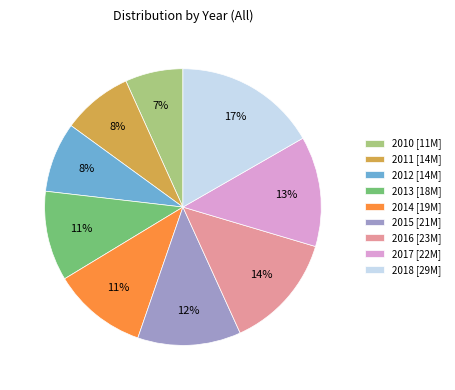

What is the largest slice in the pie chart?

2018